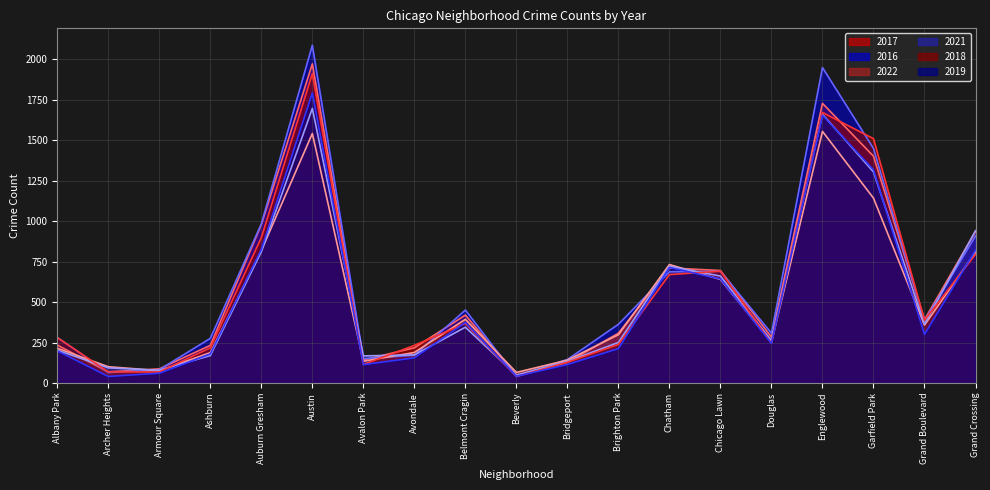

After their last crossing, which series has the higher values: 2022 line or 2016 line?

2016 line